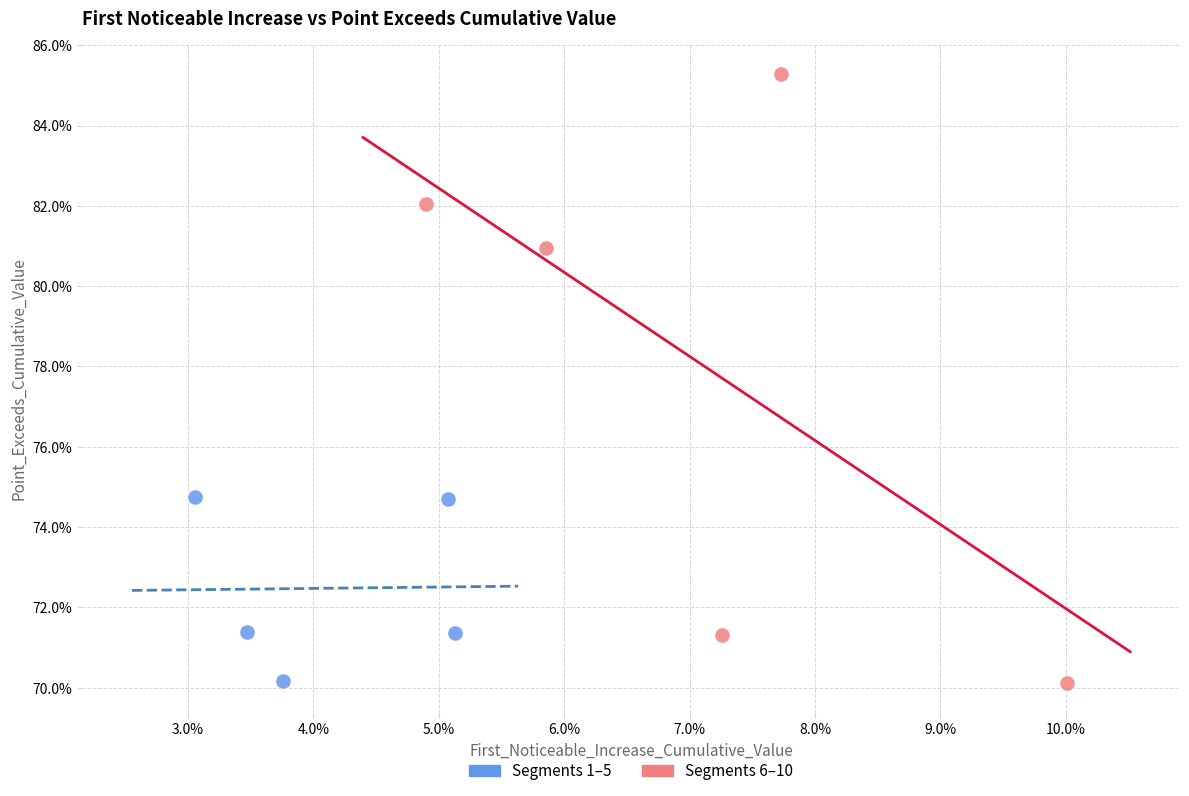

What are all the series names shown in the legend?

Segments 1–5, Segments 6–10